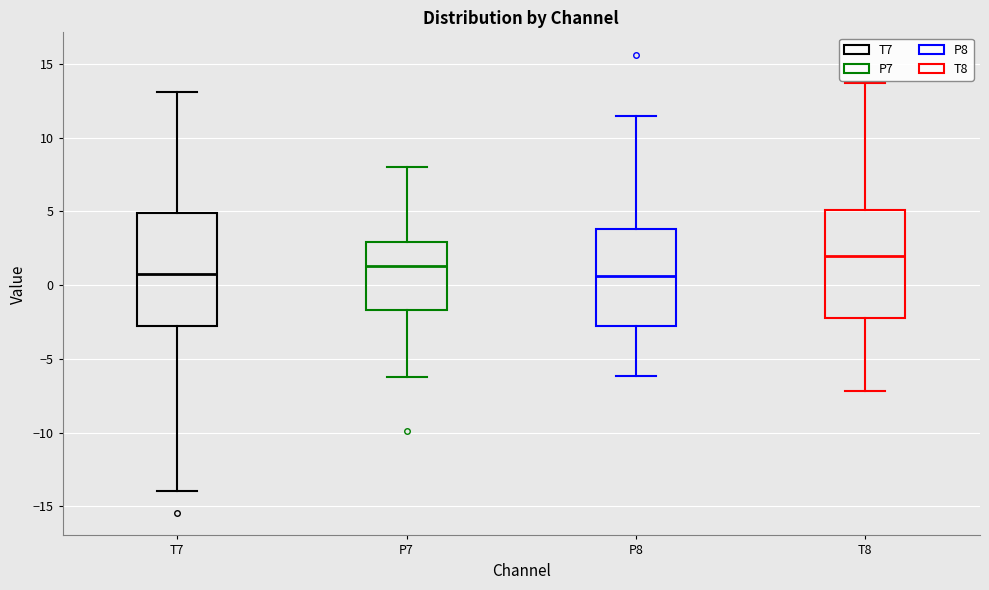

Reading left to right, transcribe this box plot: for each box, give where its median line is, the range the box spans, and where its two whiskers end, as read against the y-axis. The values are not printed on the chart, so give them approximately, as read against the axis.

T7: median 0.5, box -3.0 to 5.0, whiskers -14.0 to 13.0
P7: median 1.5, box -1.5 to 3.0, whiskers -6.0 to 8.0
P8: median 0.5, box -3.0 to 4.0, whiskers -6.0 to 11.5
T8: median 2.0, box -2.0 to 5.0, whiskers -7.0 to 13.5